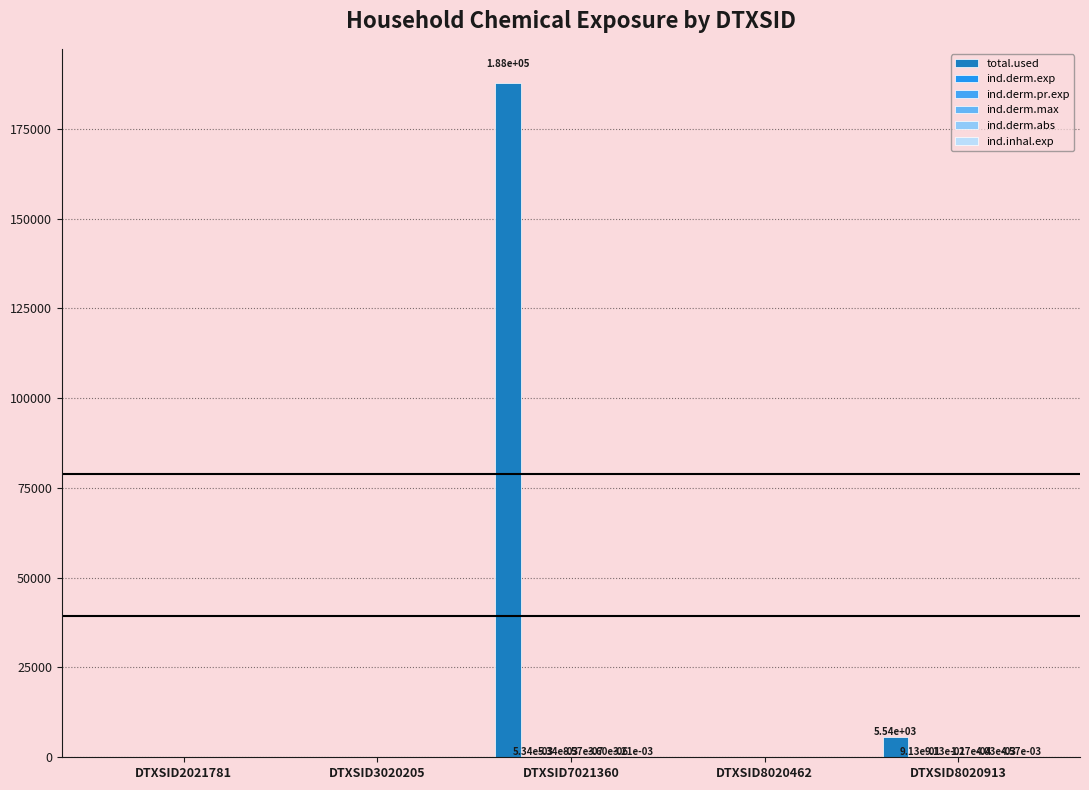

True or false: ind.derm.pr.exp has a value of 0.9 at DTXSID8020913.

True